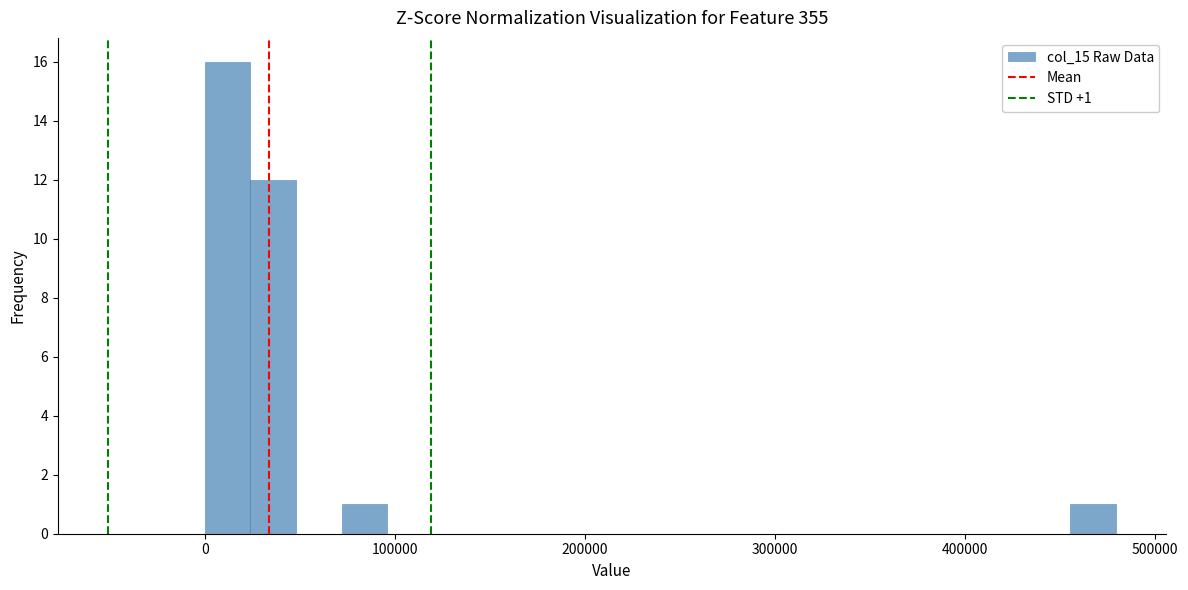

Read against the x-axis, roughly where is the centre of the tallest bar?

10000